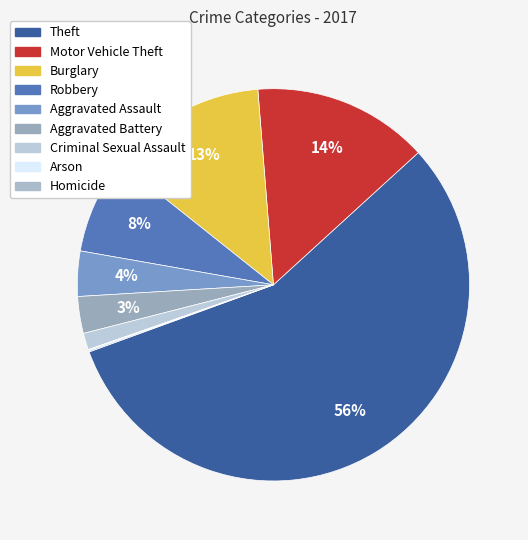

To the nearest percent, what portion does Motor Vehicle Theft represent?

14%